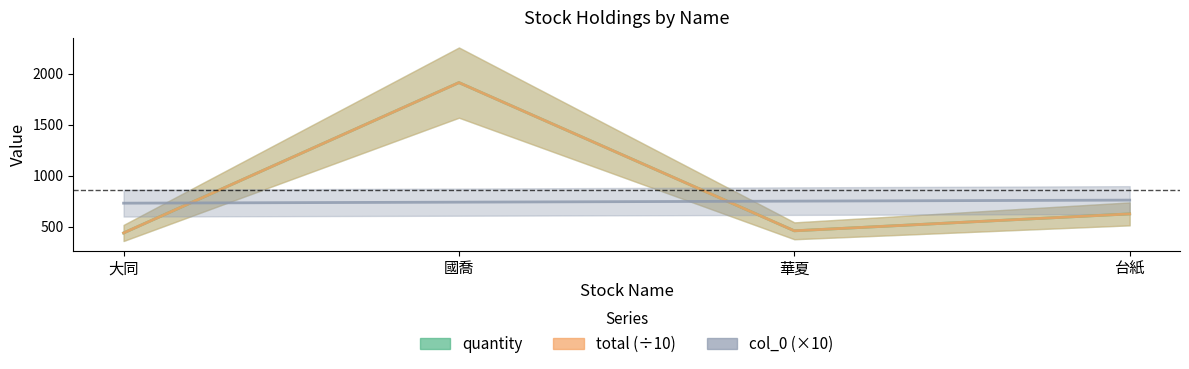

Where is the first local minimum for quantity?

華夏